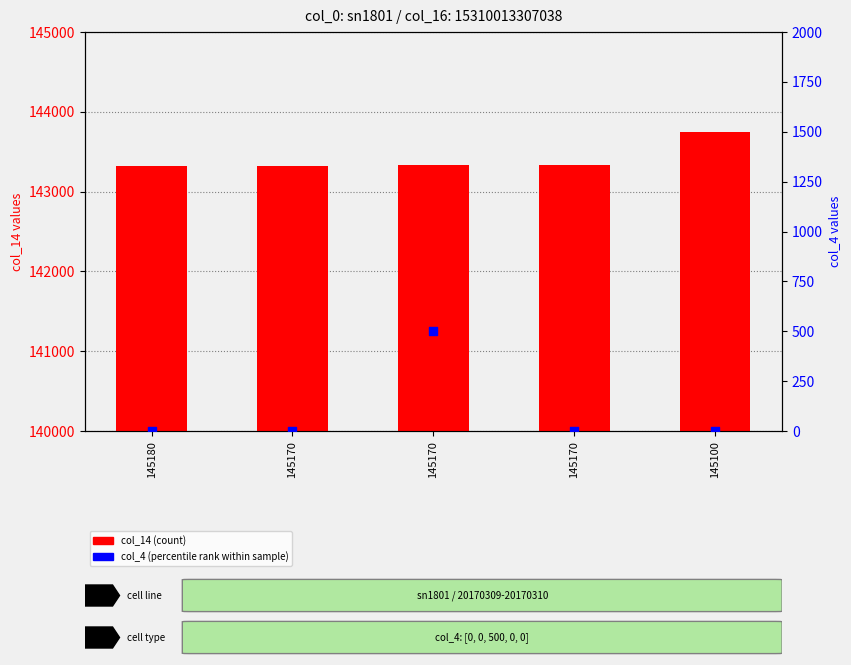

What are all the series names shown in the legend?

col_14 (count), col_4 (percentile rank)